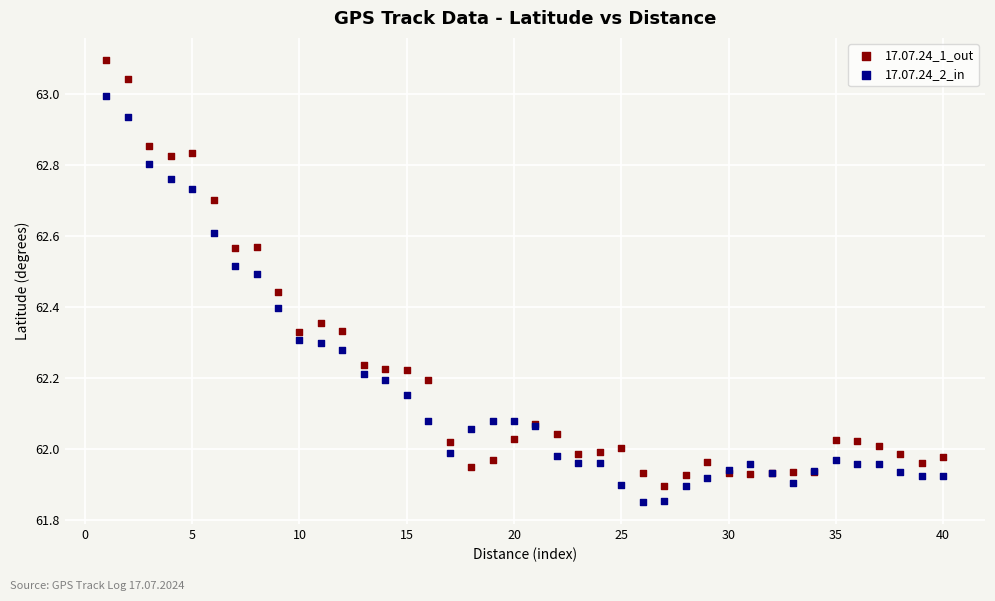

Which series has the widest spread of Y values?

17.07.24_1_out